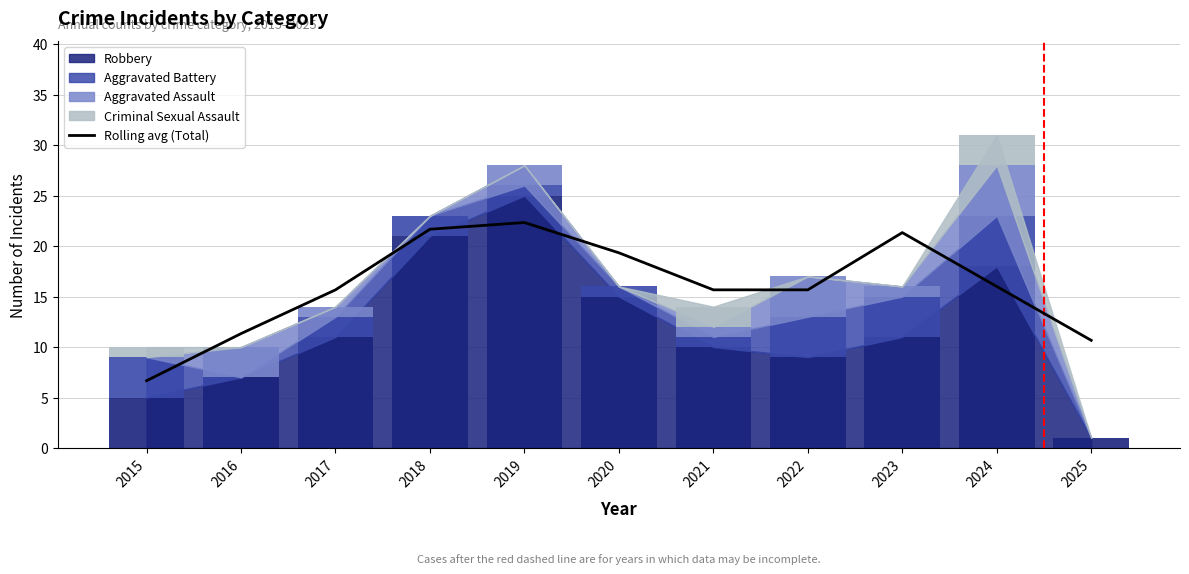

The chart shows a value of 15.7 at 2022. True or false?

True